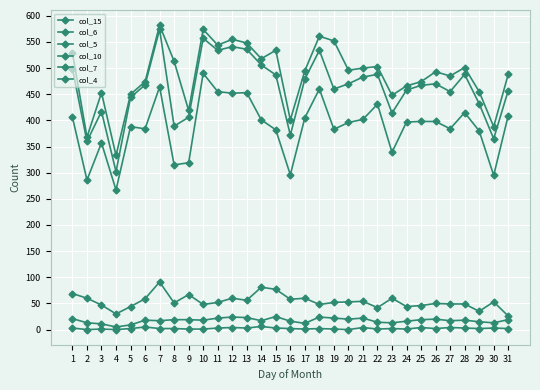

True or false: col_7 and col_15 cross at least once.

False